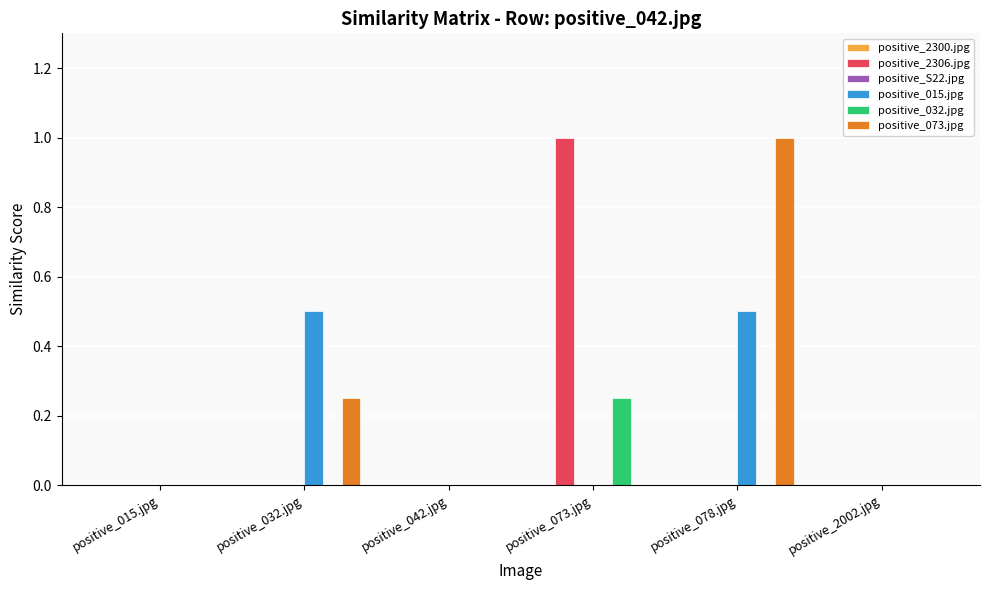

Which series changed the most between positive_078.jpg and positive_2002.jpg?

positive_073.jpg